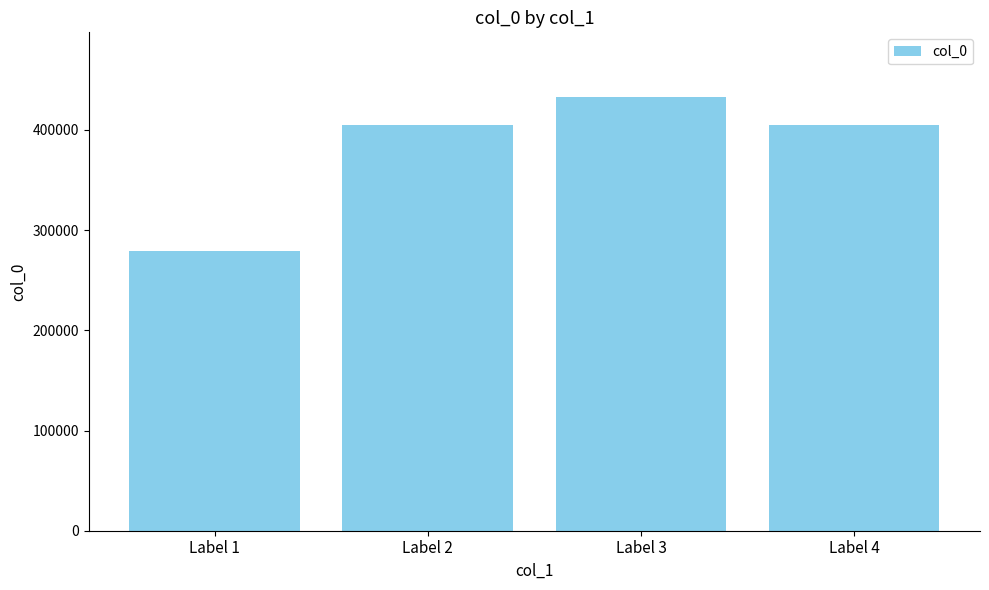

What is the change in value from Label 1 to Label 4?

+126480